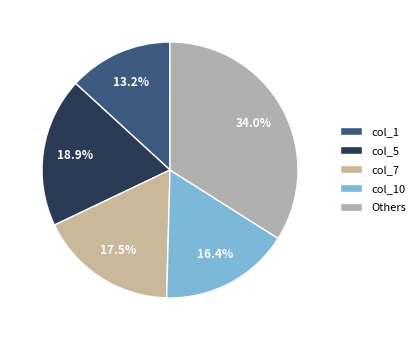

Is there a majority slice in this chart?

No